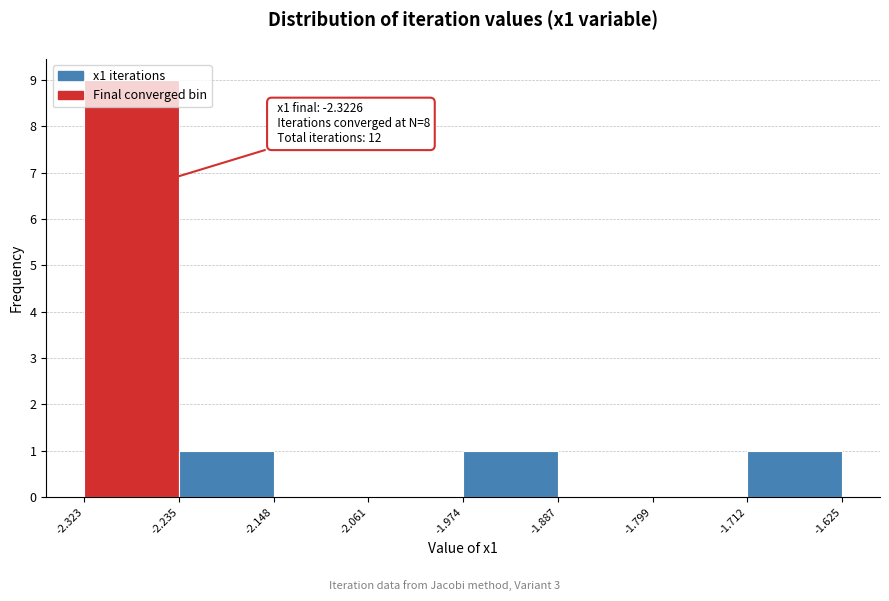

Over which range of the x-axis is the bar tallest?

-2.323 to -2.235